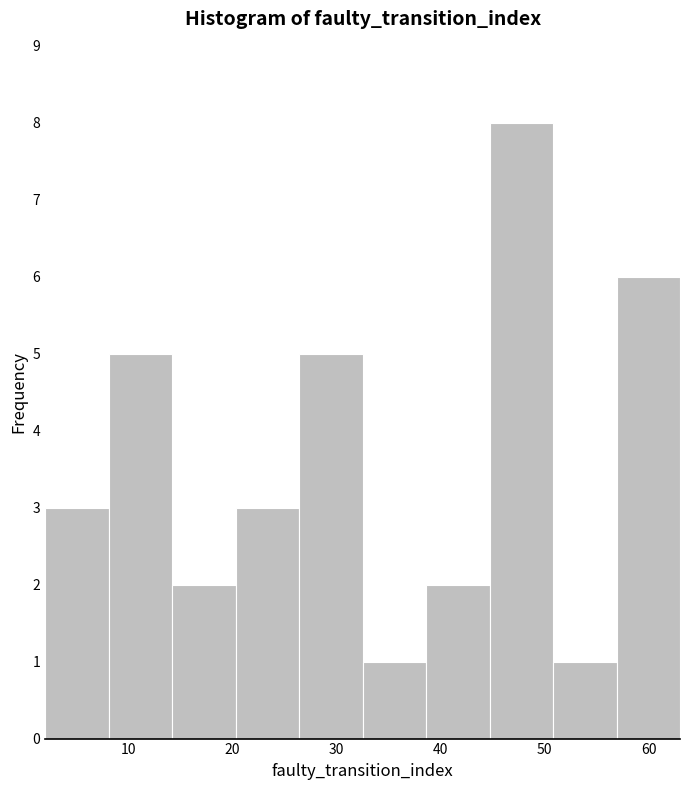

Reading left to right, list every bar in this chart as the range it spans on the x-axis followed by its height. Neither the bar edges nor the heights are printed on the chart, so give them approximately, as read against the axes.

2.0 to 8.1: 3
8.1 to 14.2: 5
14.2 to 20.3: 2
20.3 to 26.4: 3
26.4 to 32.5: 5
32.5 to 38.6: 1
38.6 to 44.7: 2
44.7 to 50.8: 8
50.8 to 56.9: 1
56.9 to 63.0: 6